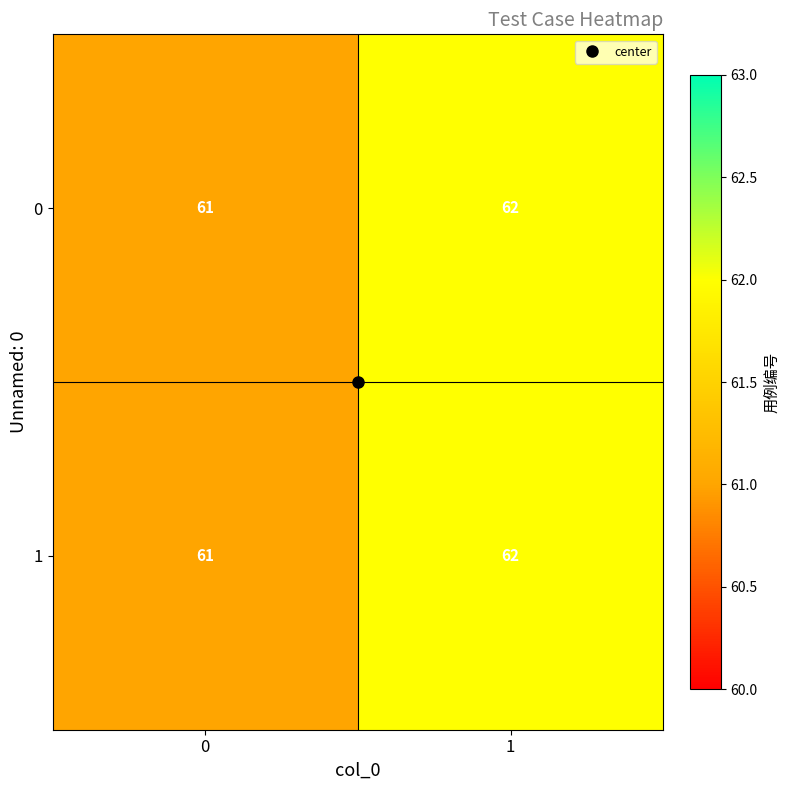

List the labels in order of 1 value, largest first.

1, 0